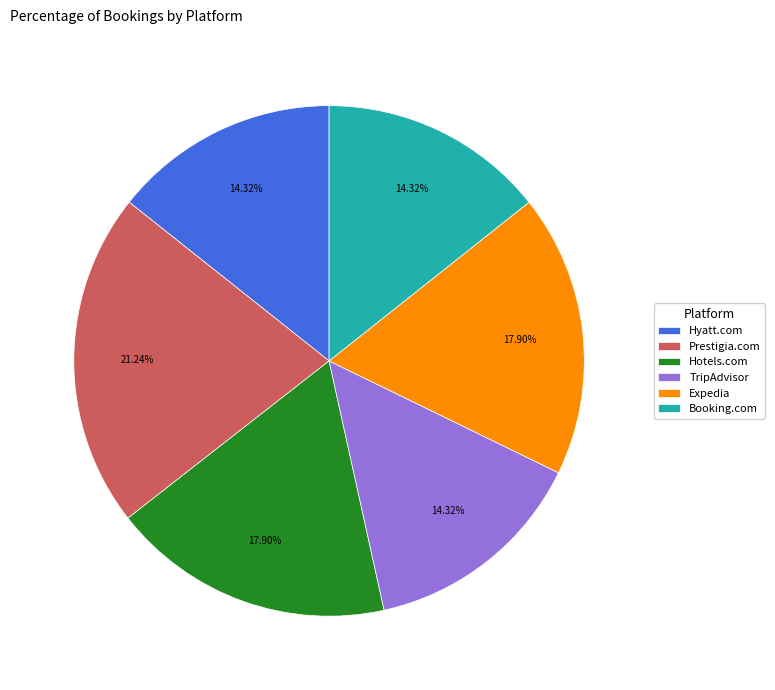

What percentage is the Hotels.com slice, to the nearest percent?

18%